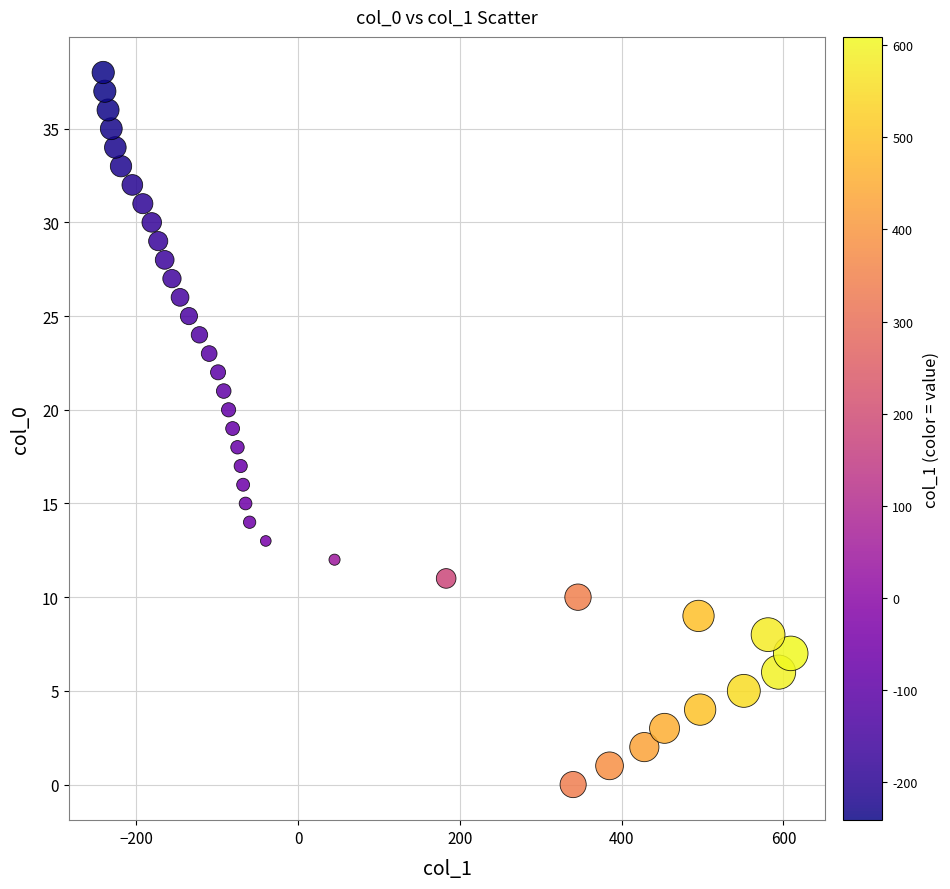

What is the range of X values (max minus min)?

850